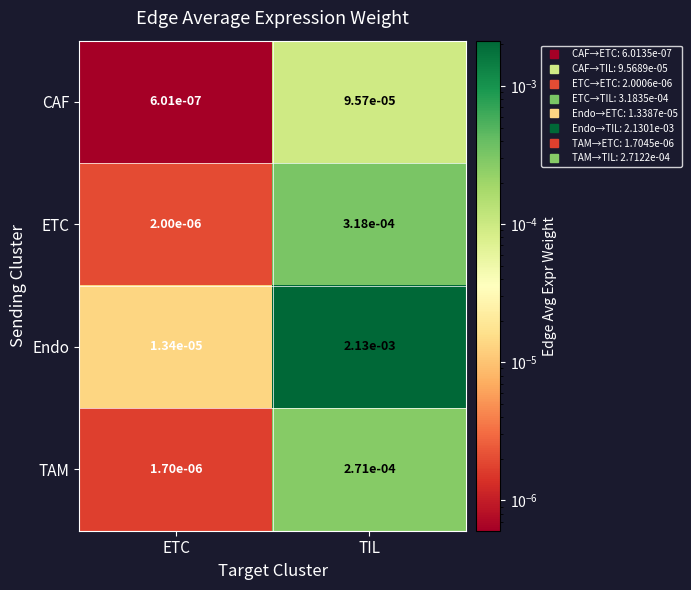

Which series has the largest range (max minus min)?

Endo